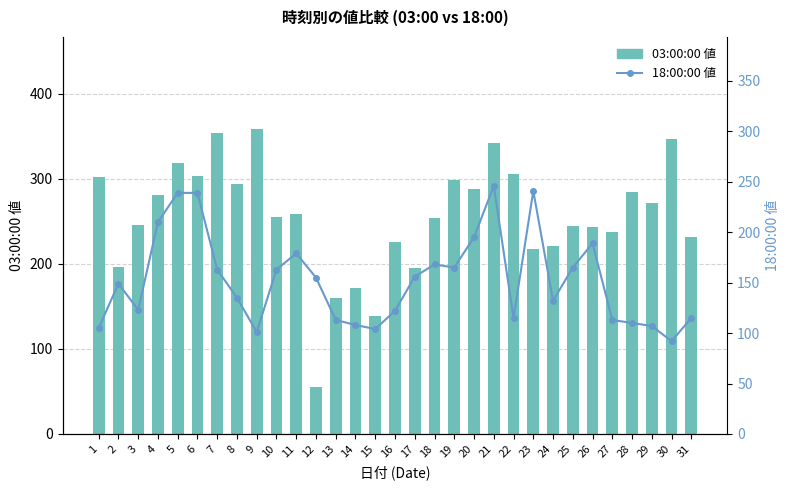

Reading left to right, what are all the values shown in this chart?

03:00:00 値: 302	196	246	281	319	303	354	294	359	255	259	55	160	172	139	226	195	254	298	288	342	306	217	221	245	243	237	285	271	347	231
18:00:00 値: 105	149	123	210	239	239	163	135	101	163	179	155	113	108	104	122	156	168	165	195	246	115	241	132	165	189	113	110	107	92	115